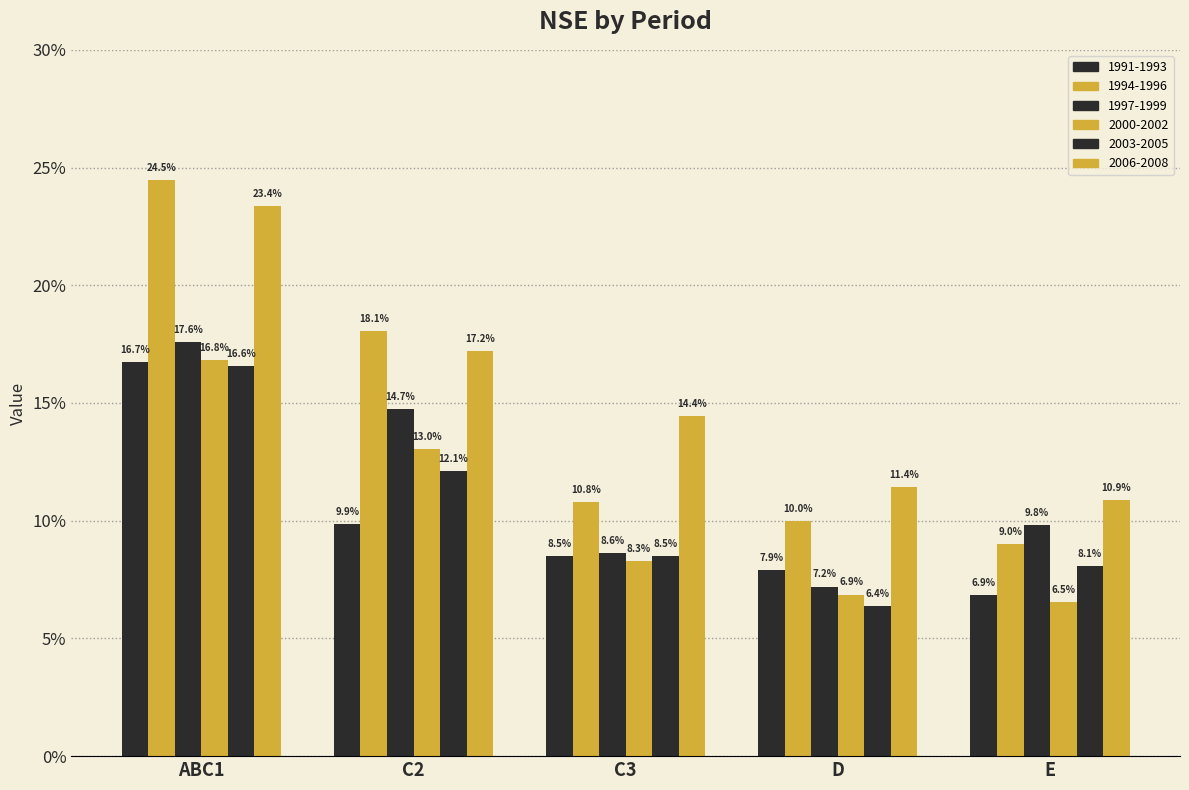

What is the sum of the 2000-2002 values at E and D?

0.1